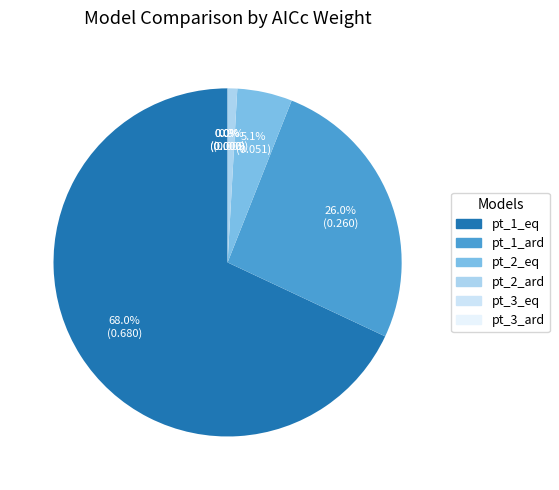

Which category has the smallest portion of the pie?

pt_3_ard